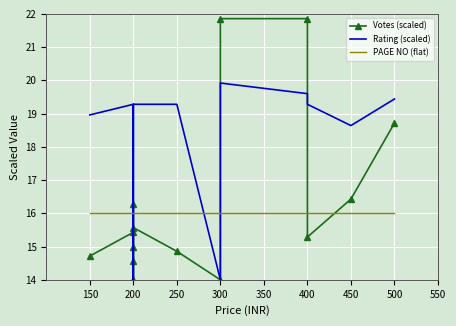

What is the minimum value for Rating (scaled)?

14.0